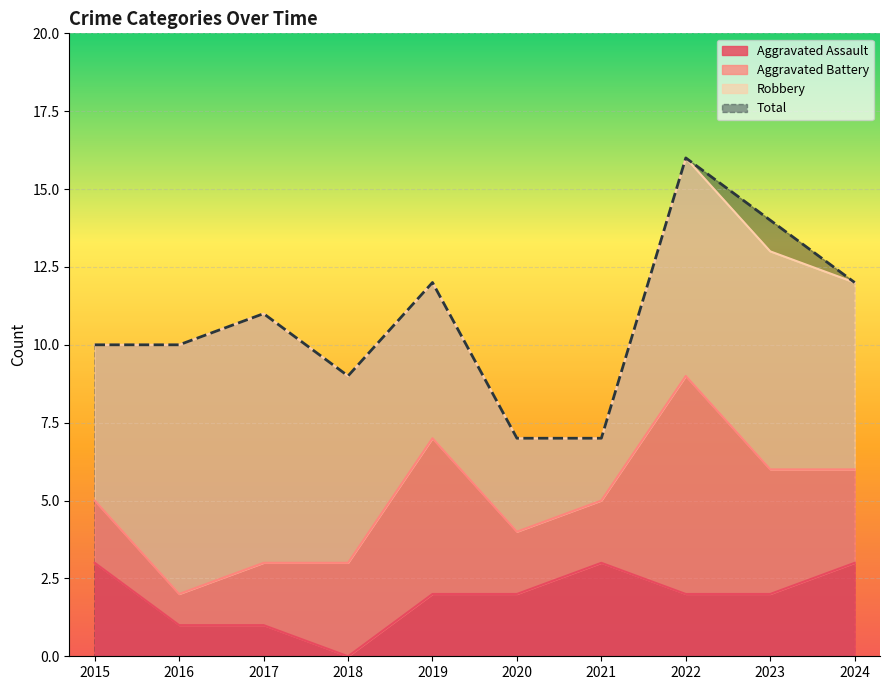

At which label is Aggravated Assault closest to 1?

2016